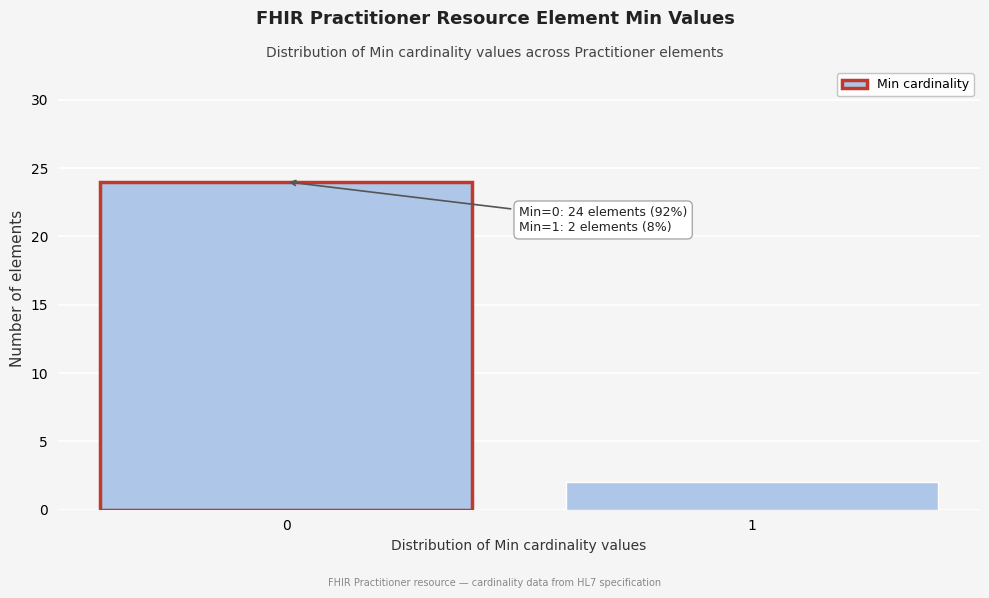

Reading left to right, what are all the values shown in this chart?

0=24	1=2